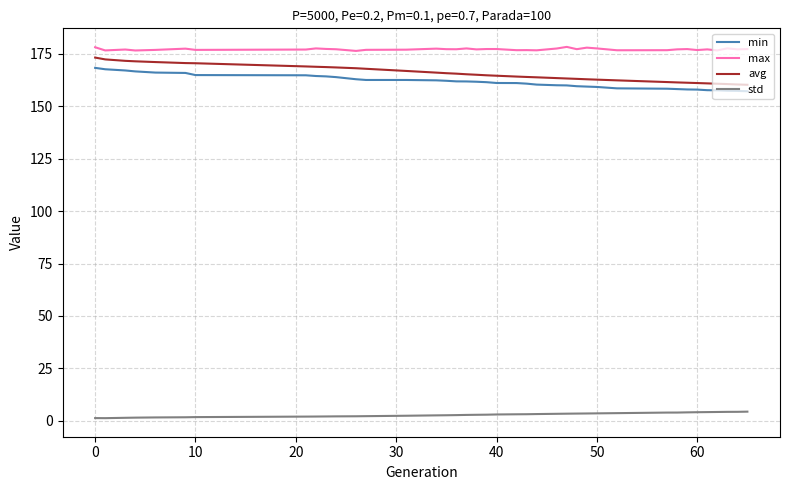

True or false: std and avg cross at least once.

False